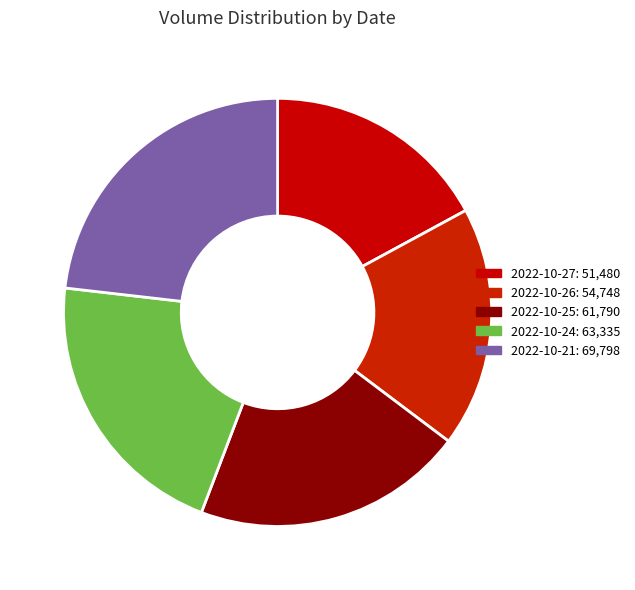

Does any single category account for the majority?

No